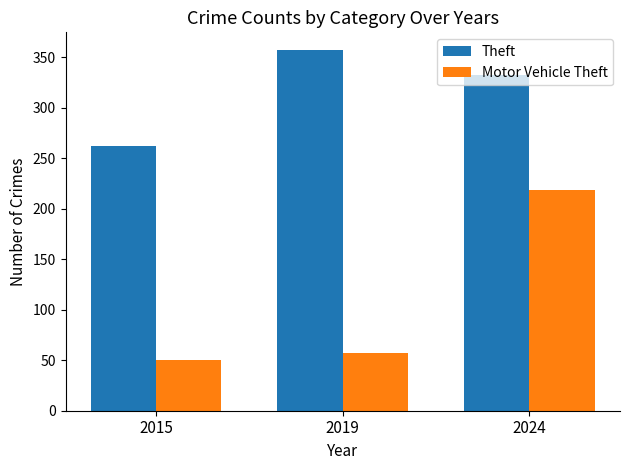

How many groups of bars are there?

3